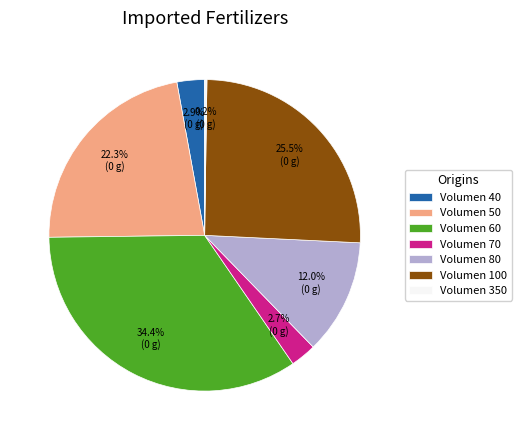

Which category has the biggest portion of the pie?

Volumen 60